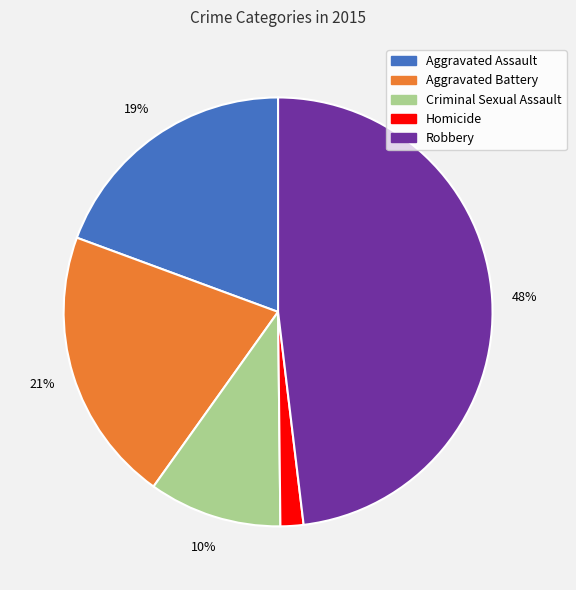

Is Criminal Sexual Assault the majority of the pie?

No